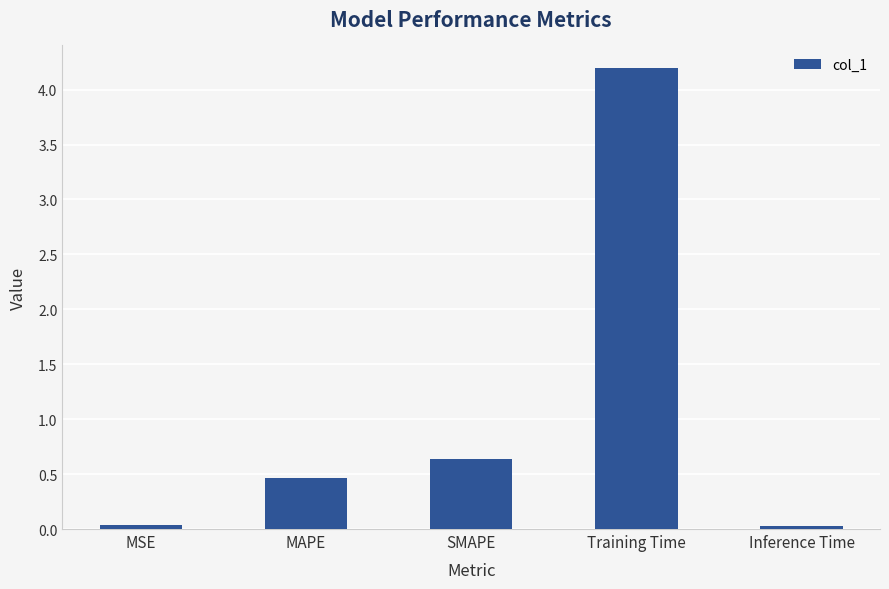

True or false: the data shows 0.0 at Inference Time.

True